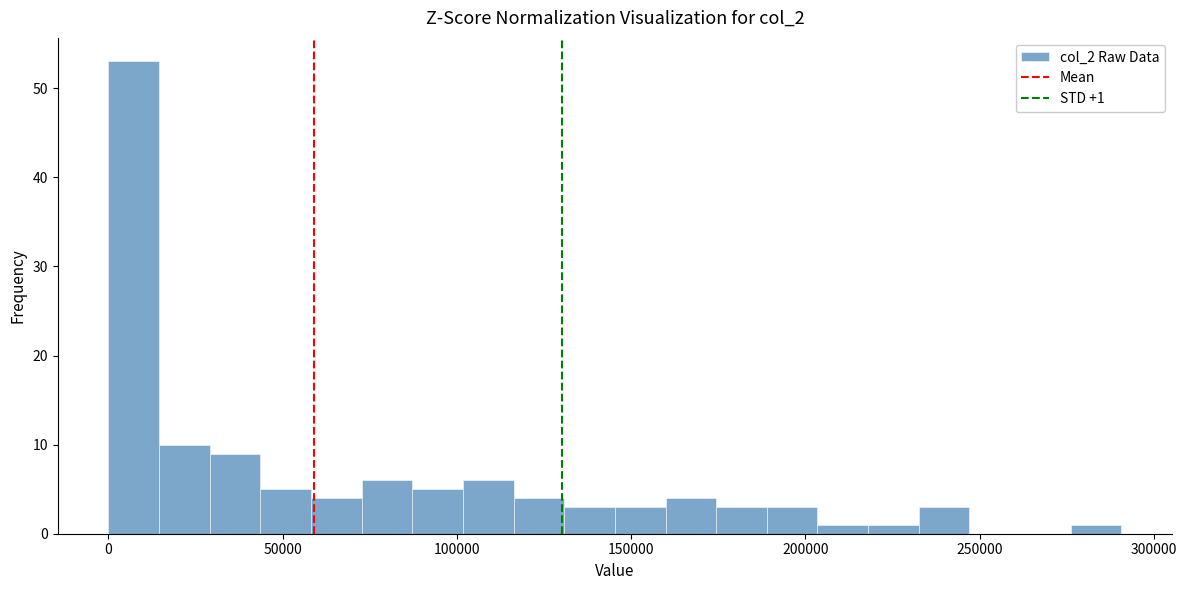

Around what value on the x-axis is the tallest bar? Give the approximate position of its centre, as read against the axis.

5000